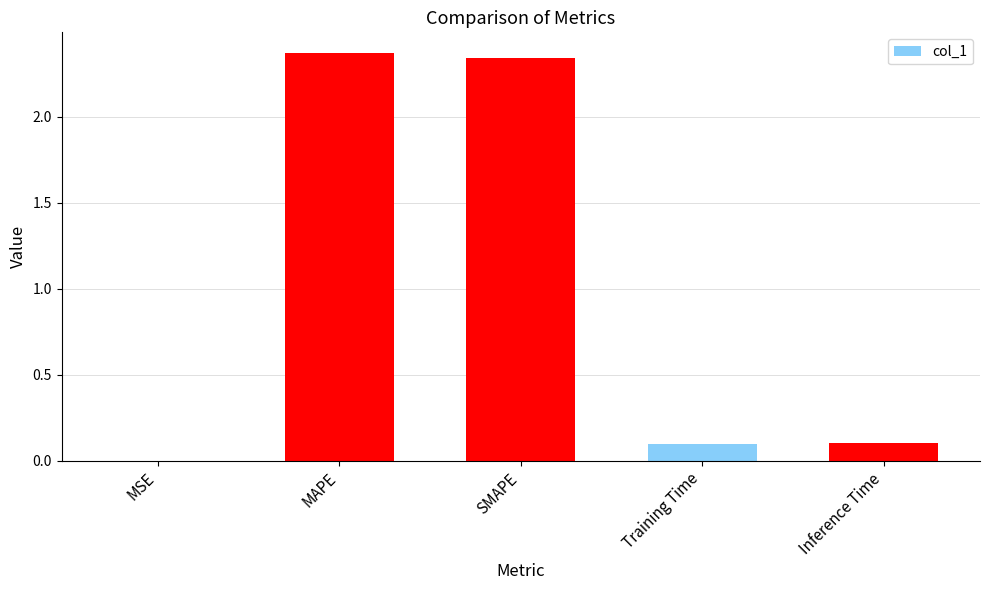

What is the sum of all values?

4.9